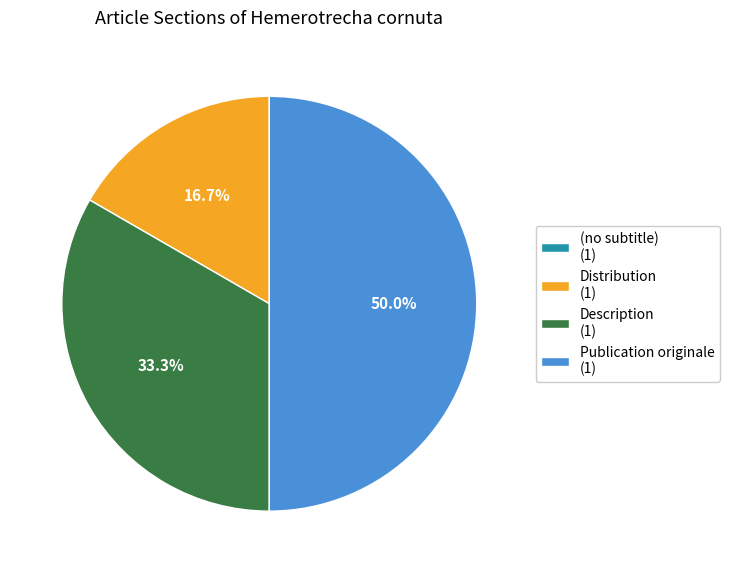

What portion of the pie excludes Description?

66.7%